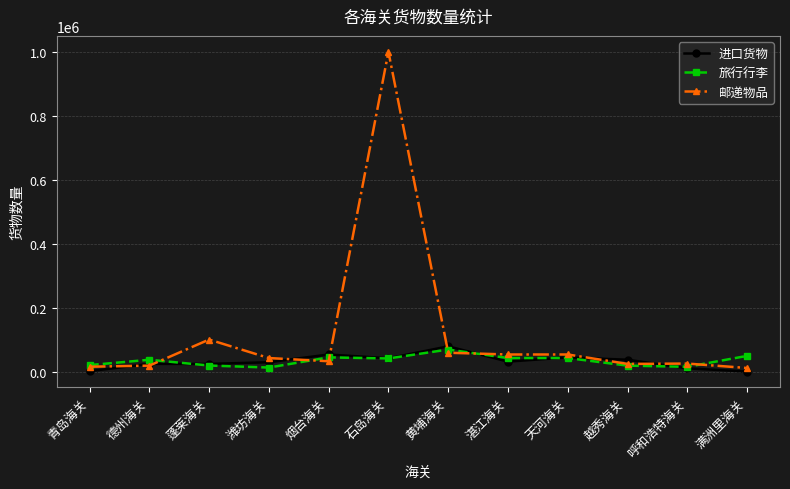

Is this an area chart (filled region under the line)?

No